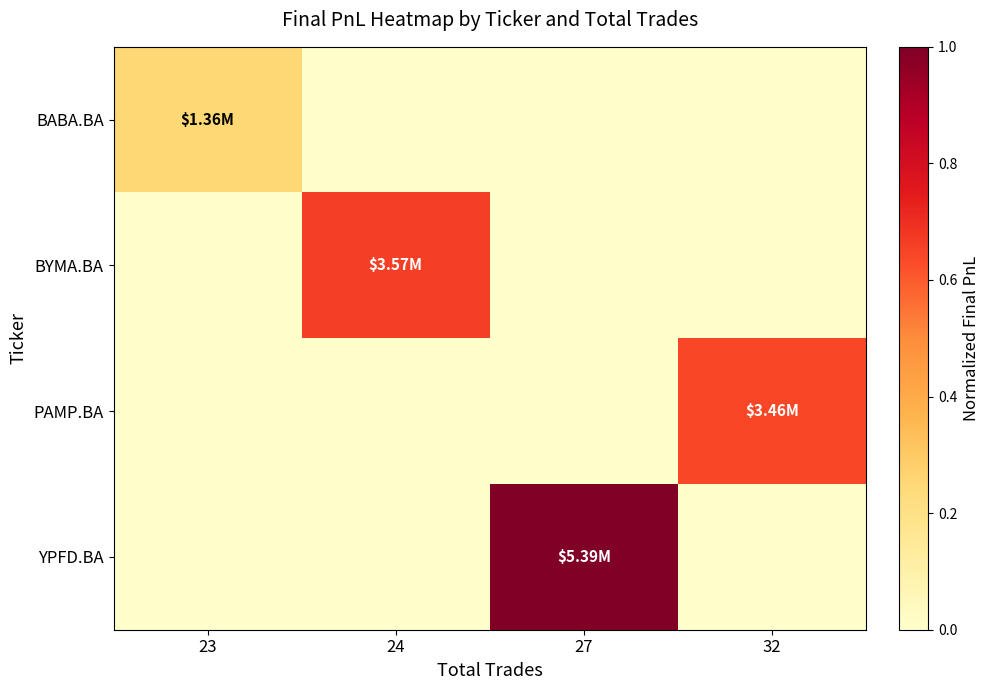

Reading left to right, transcribe all the data shown in this chart.

BABA.BA: 23=0.3	24=0.0	27=0.0	32=0.0
BYMA.BA: 23=0.0	24=0.7	27=0.0	32=0.0
PAMP.BA: 23=0.0	24=0.0	27=0.0	32=0.6
YPFD.BA: 23=0.0	24=0.0	27=1.0	32=0.0